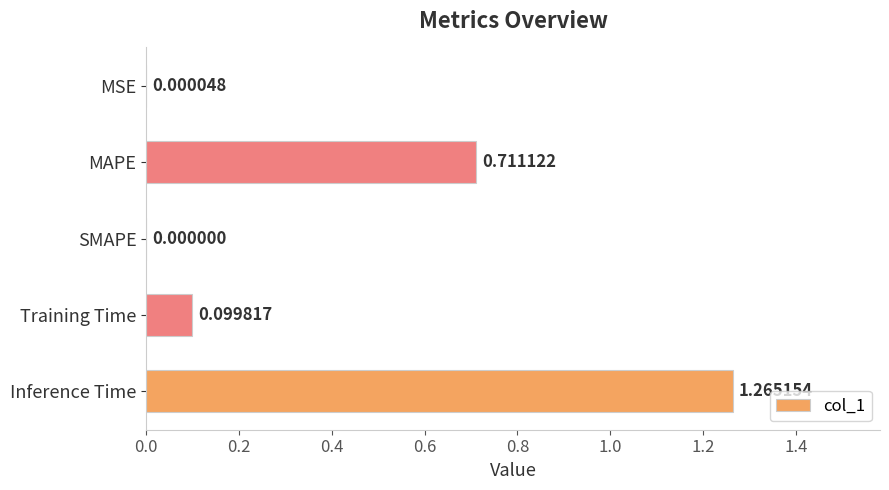

Which category has the highest value across all series?

Inference Time